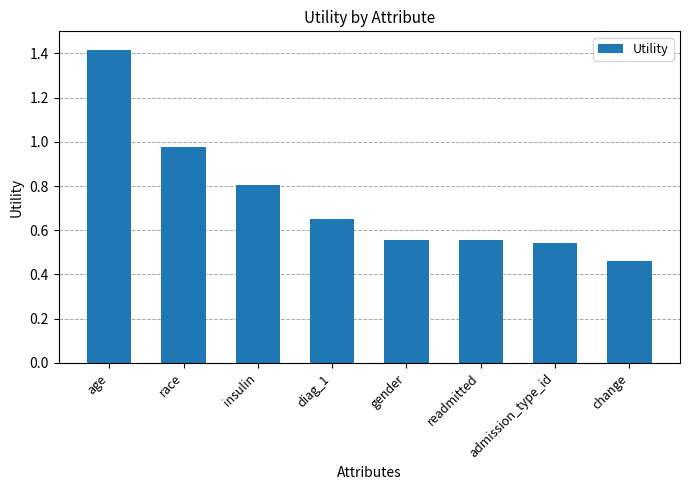

Are the bars horizontal?

No